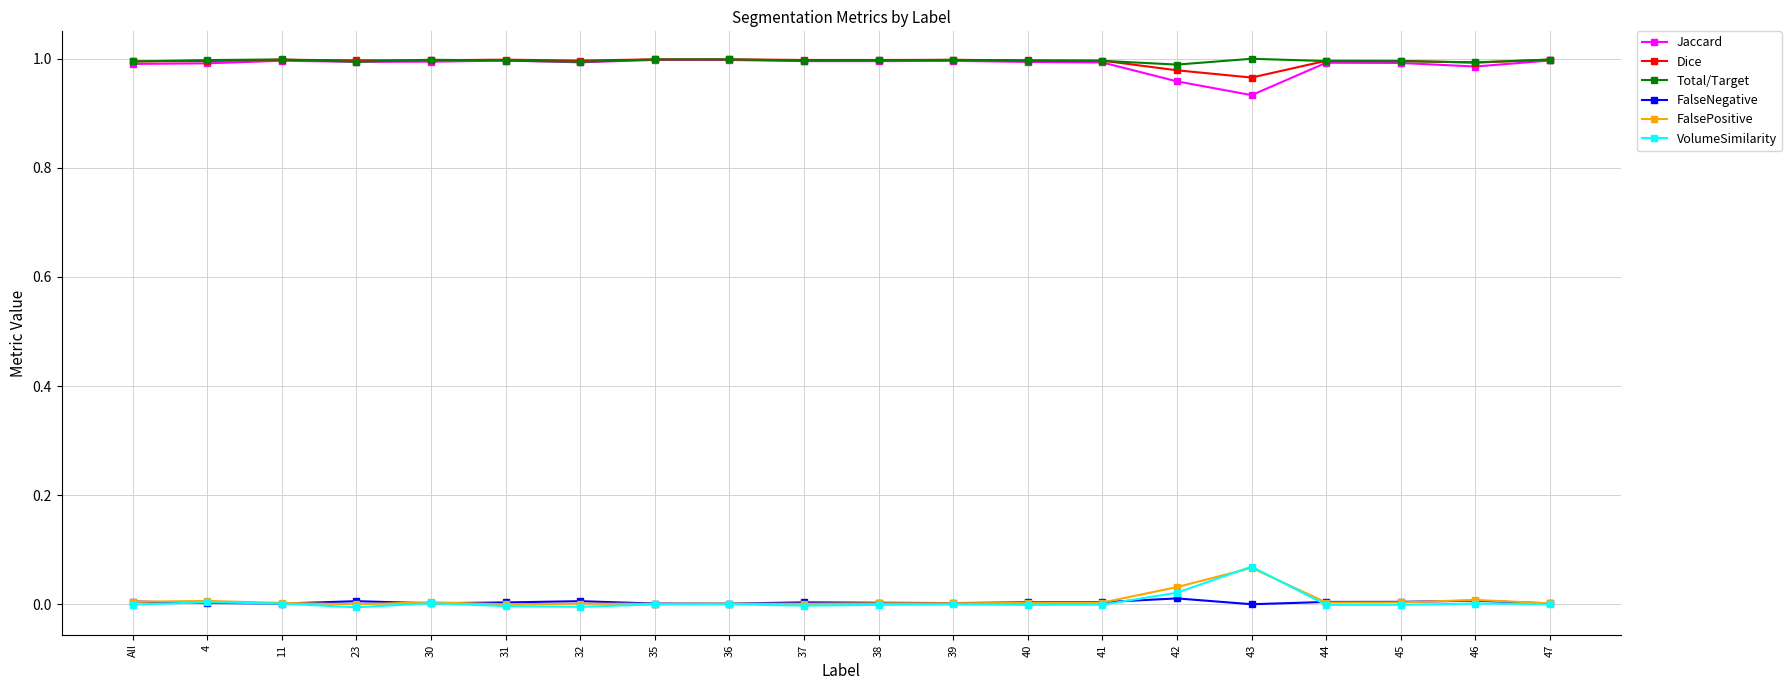

True or false: Total/Target has a value of 1.0 at 30.

True